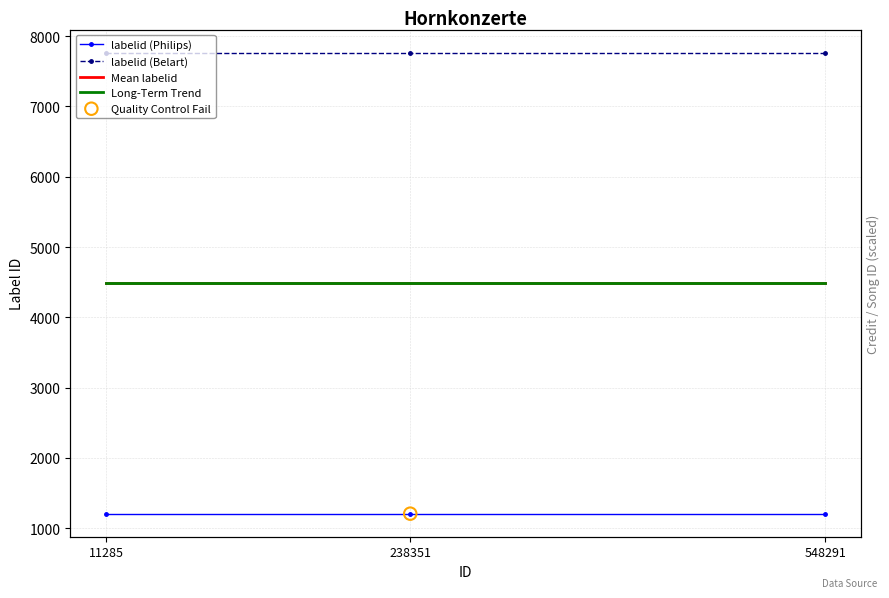

What are all the series names shown in the legend?

labelid (Philips), labelid (Belart), Mean labelid, Long-Term Trend